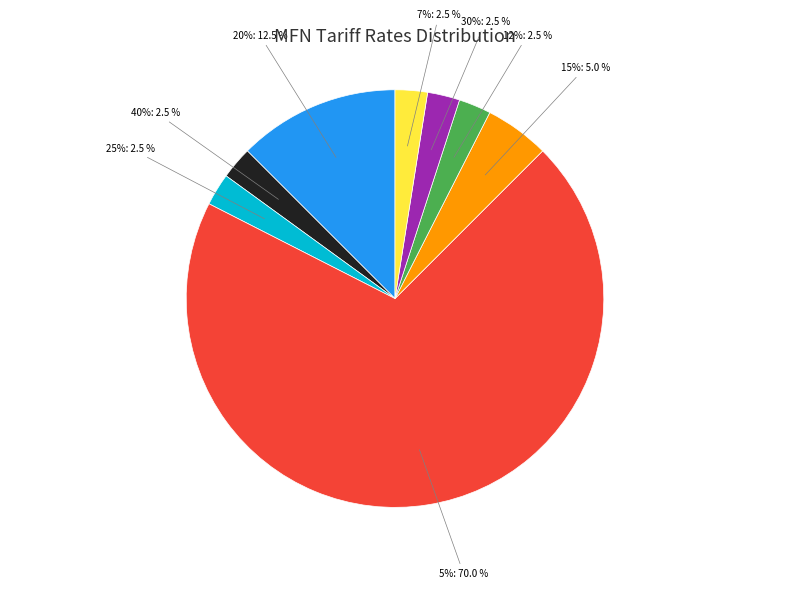

Is it true that 481960 is 13% of the pie?

False